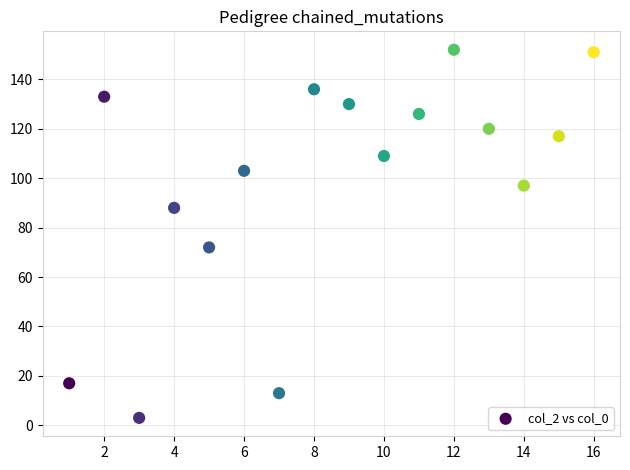

What Y value in the scatter plot is closest to 77?

72